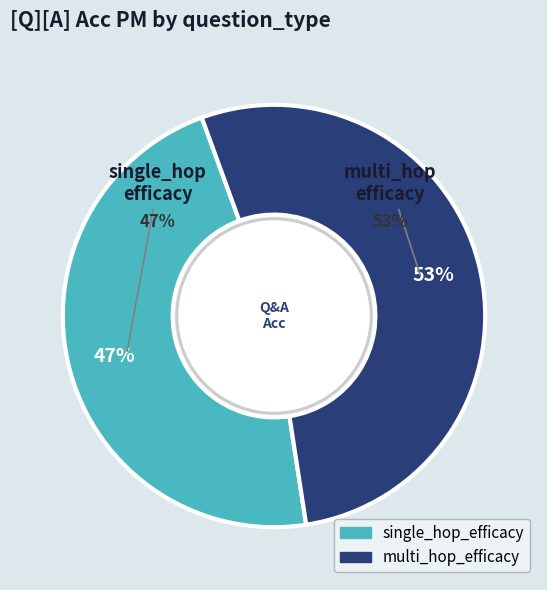

To the nearest percent, what is the difference between the single_hop_efficacy and multi_hop_efficacy slice percentages?

6%